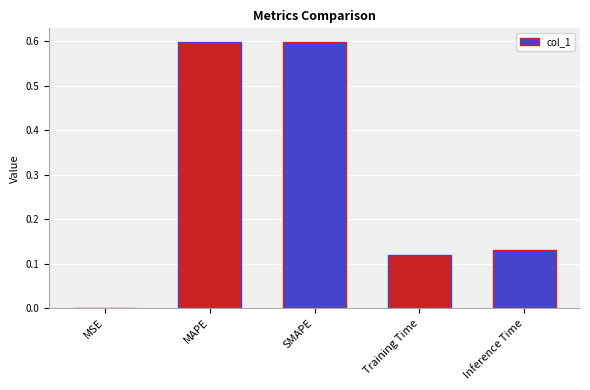

Are the bars grouped side by side (vs. stacked)?

No